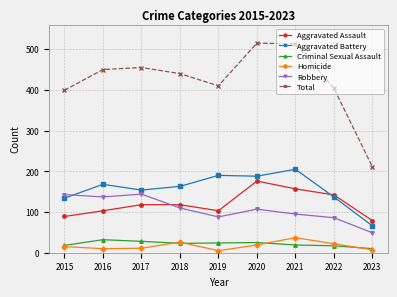

What is the difference between the maximum and minimum values in the Aggravated Battery series?

139